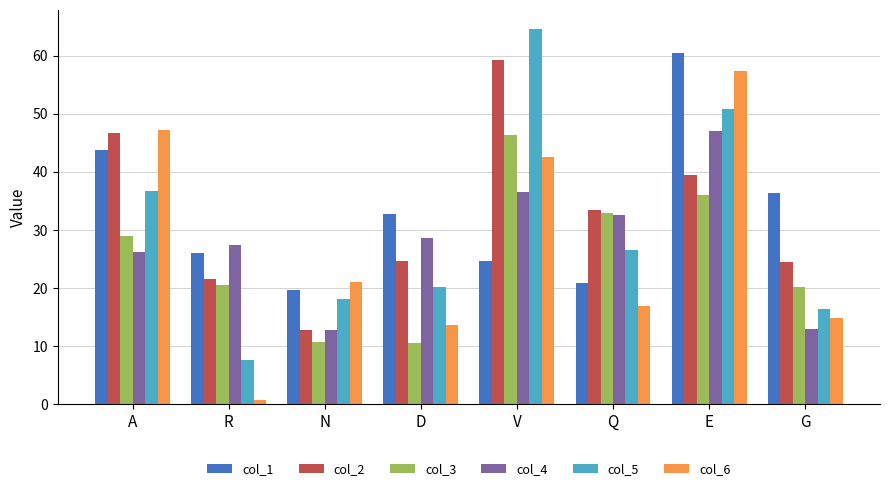

What is the maximum value for col_6?

57.4